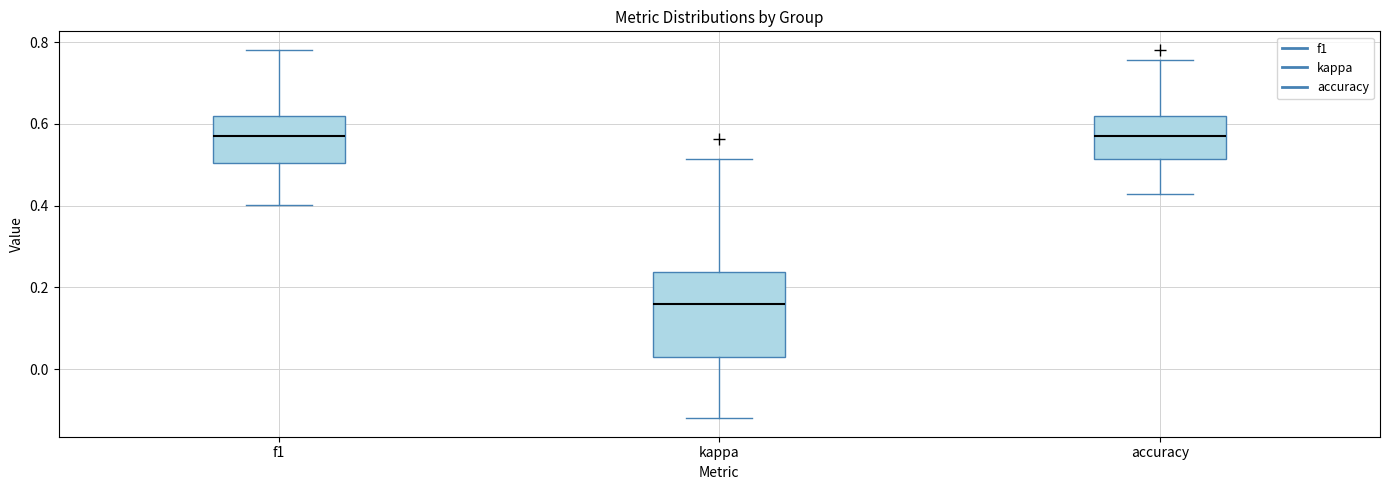

Comparing the boxes themselves (not the whiskers), which one is the tallest?

kappa